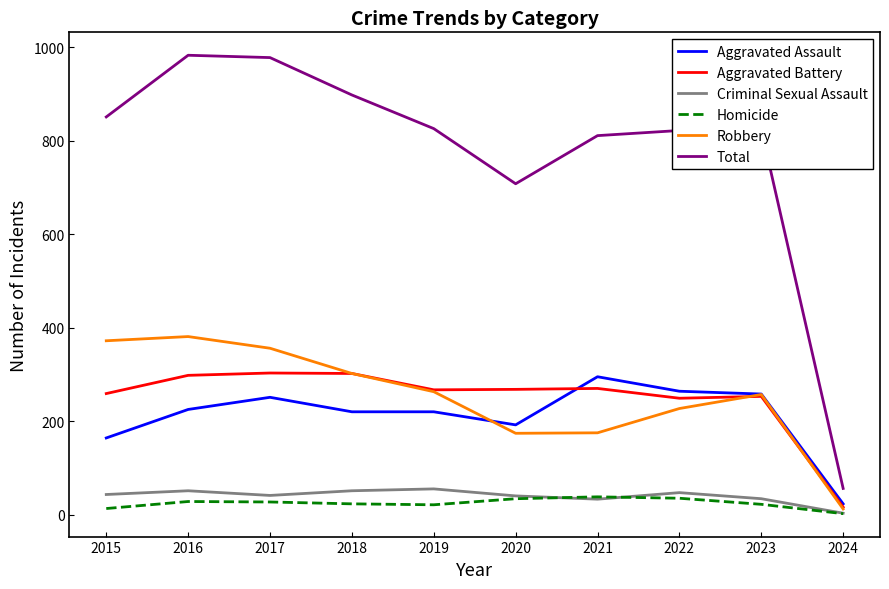

Which series has the largest range (max minus min)?

Total